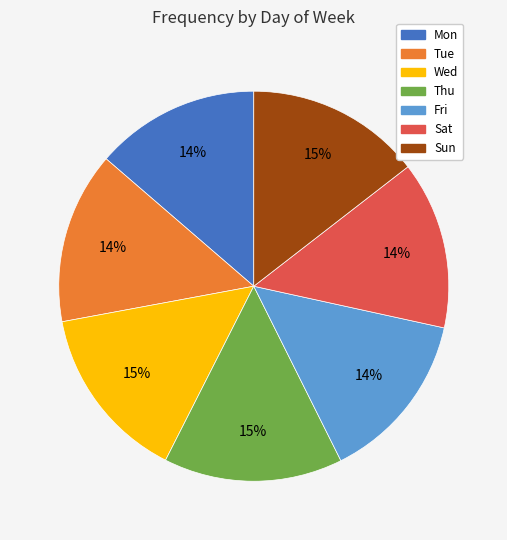

True or false: Wed accounts for 2% of the total.

False